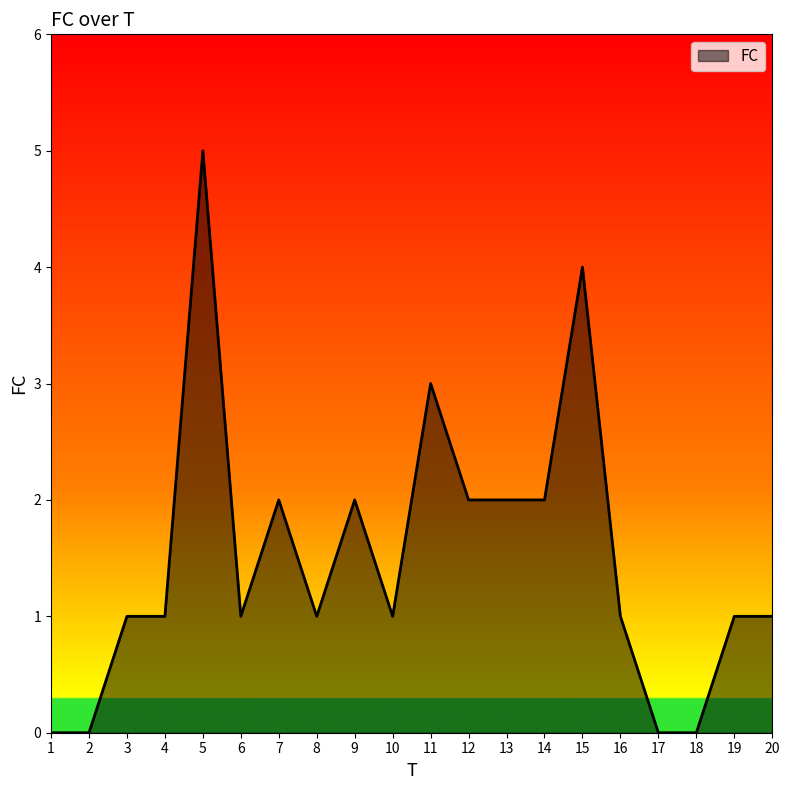

Is it true that the value at 5 is 5?

True